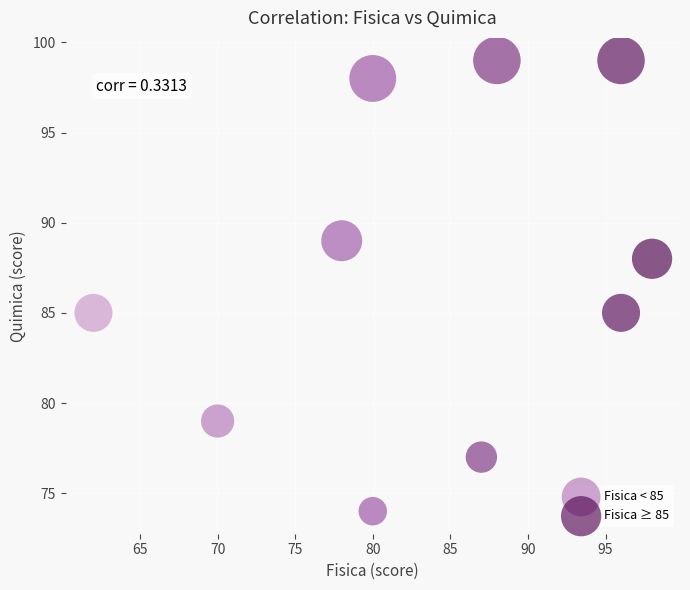

Which series has the largest Y range (max minus min)?

Fisica < 85